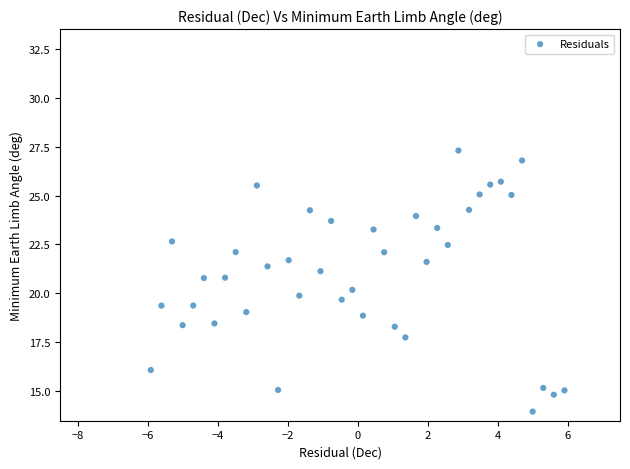

What is the range of Y values (max minus min)?

13.3